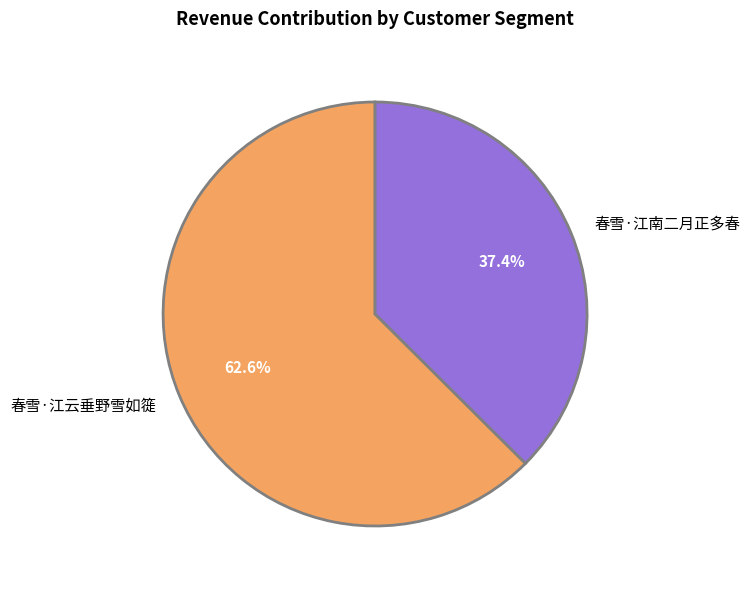

Which slice is the smallest?

春雪·江南二月正多春